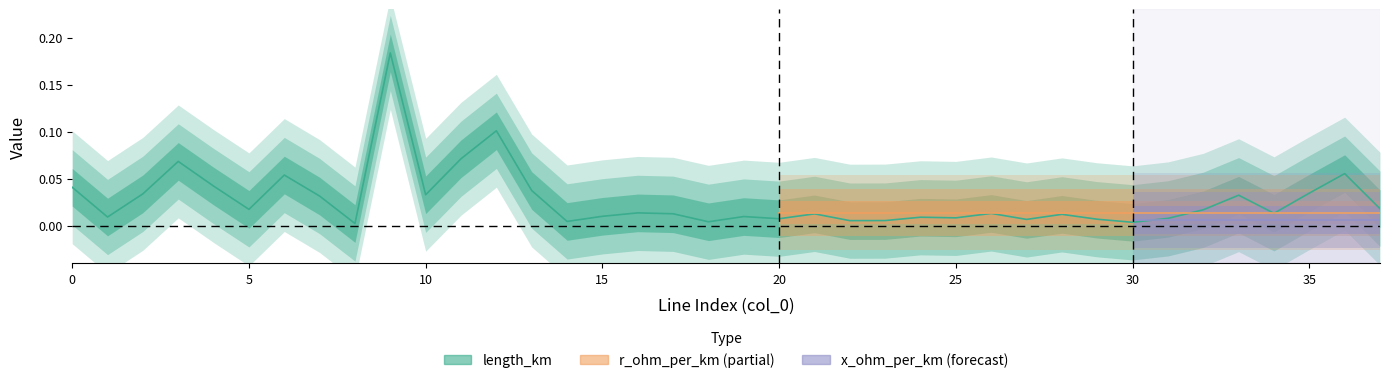

After their last crossing, which series has the higher values: r_ohm_per_km (Partial Estimate) or length_km (Estimate)?

length_km (Estimate)